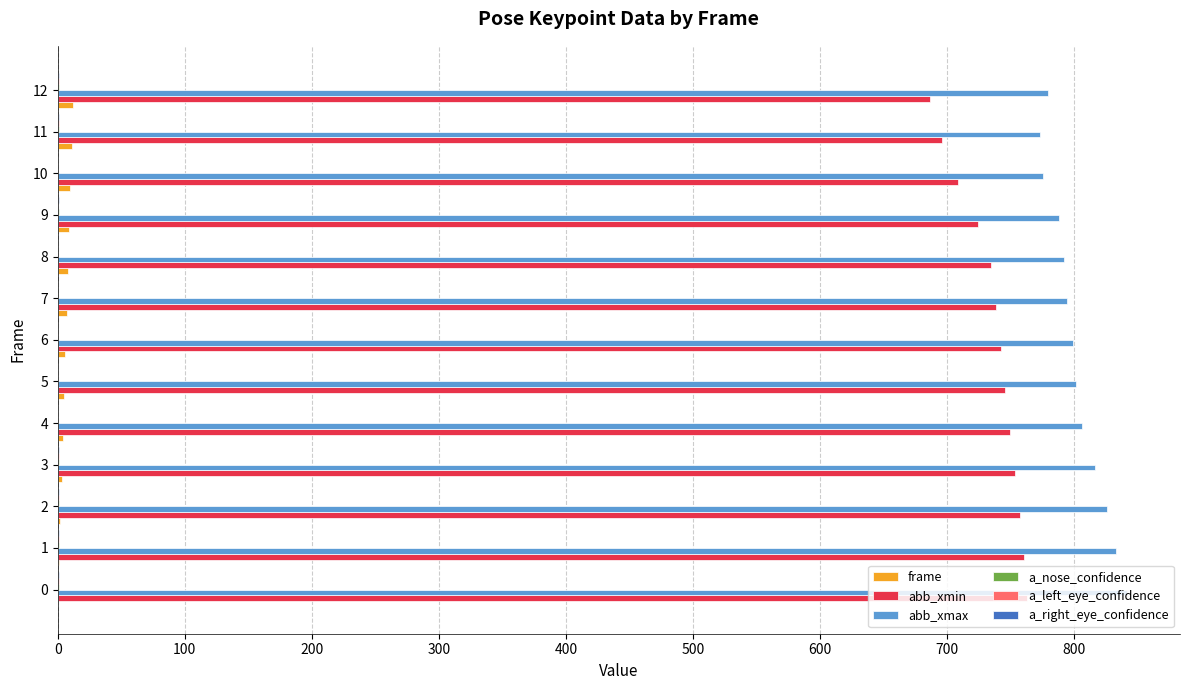

The value of abb_xmin at 5 is 745.0. True or false?

True